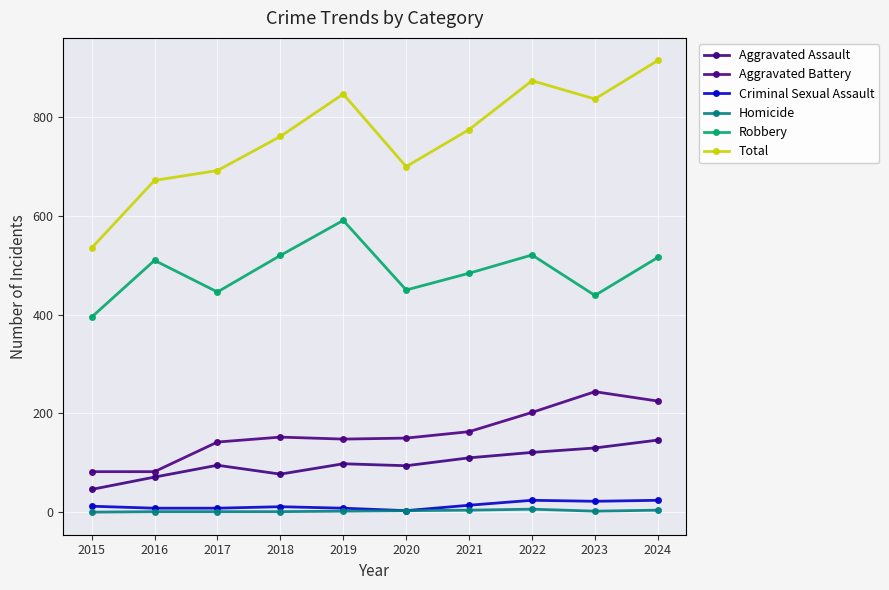

What is the difference between the maximum and minimum values in the Criminal Sexual Assault series?

21